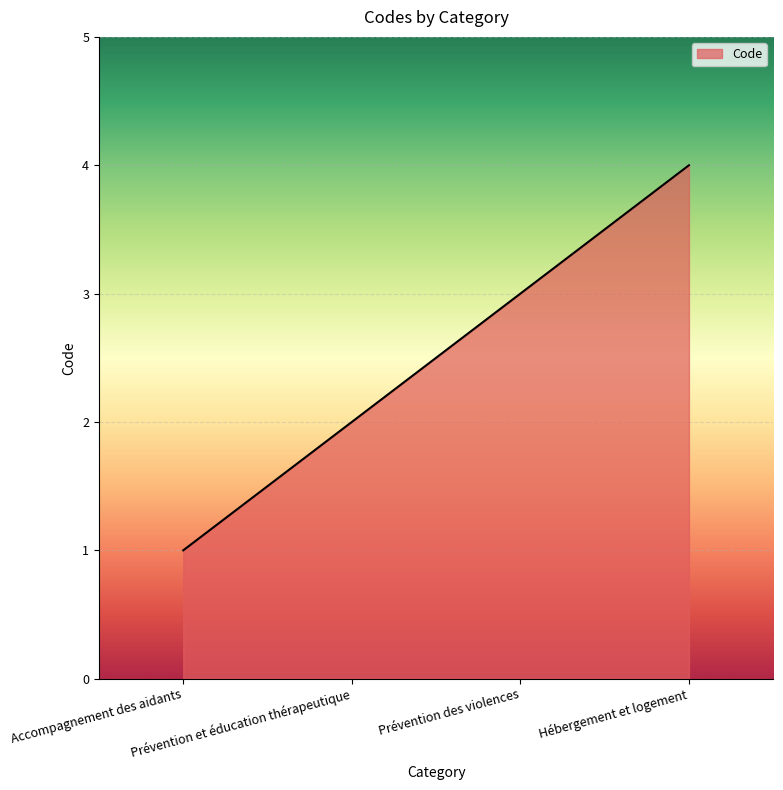

List the labels in order of value, largest first.

Hébergement et logement, Prévention des violences, Prévention et éducation thérapeutique, Accompagnement des aidants